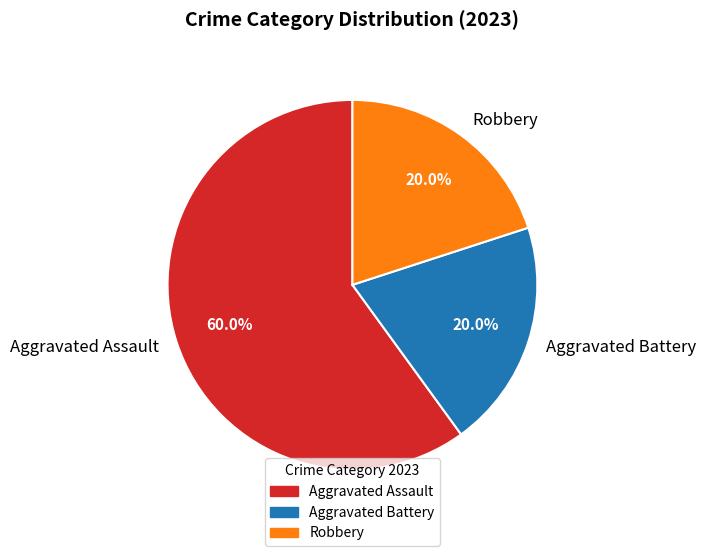

Which category has the biggest portion of the pie?

Aggravated Assault